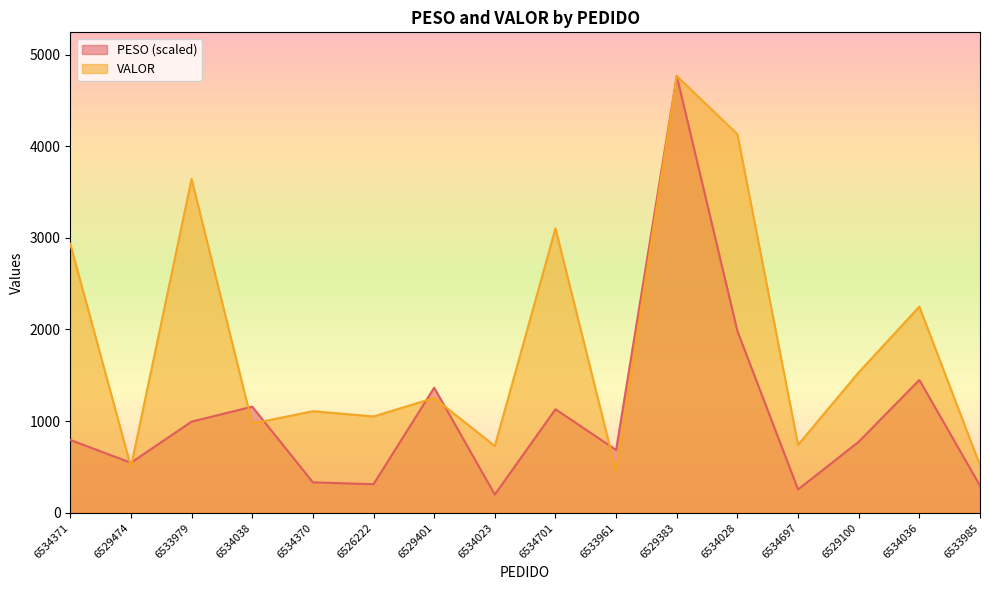

What is the label of the 8th point from the left?

6534023